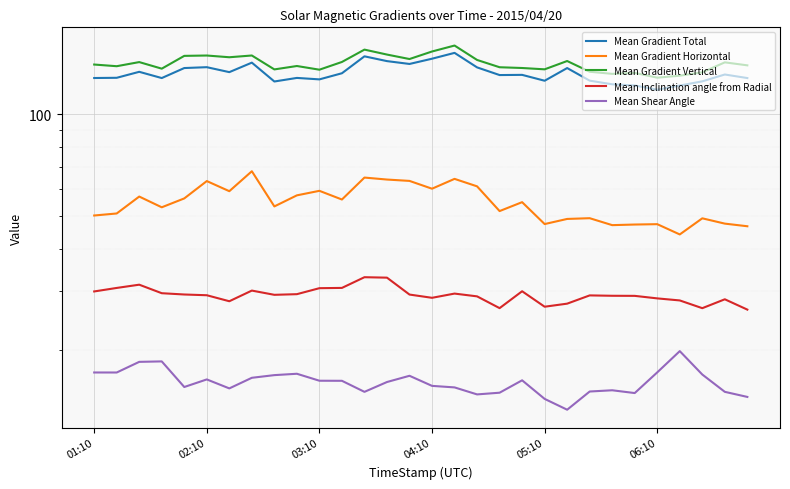

What value does the Mean Gradient Vertical series have at 6?

147.7